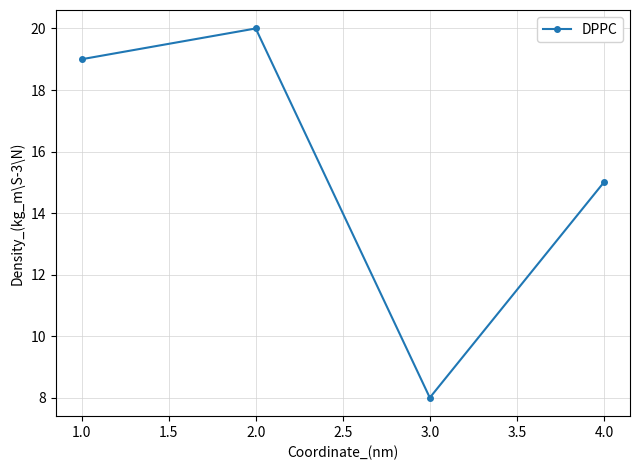

Between 3.0 and 2.0, which is larger?

2.0